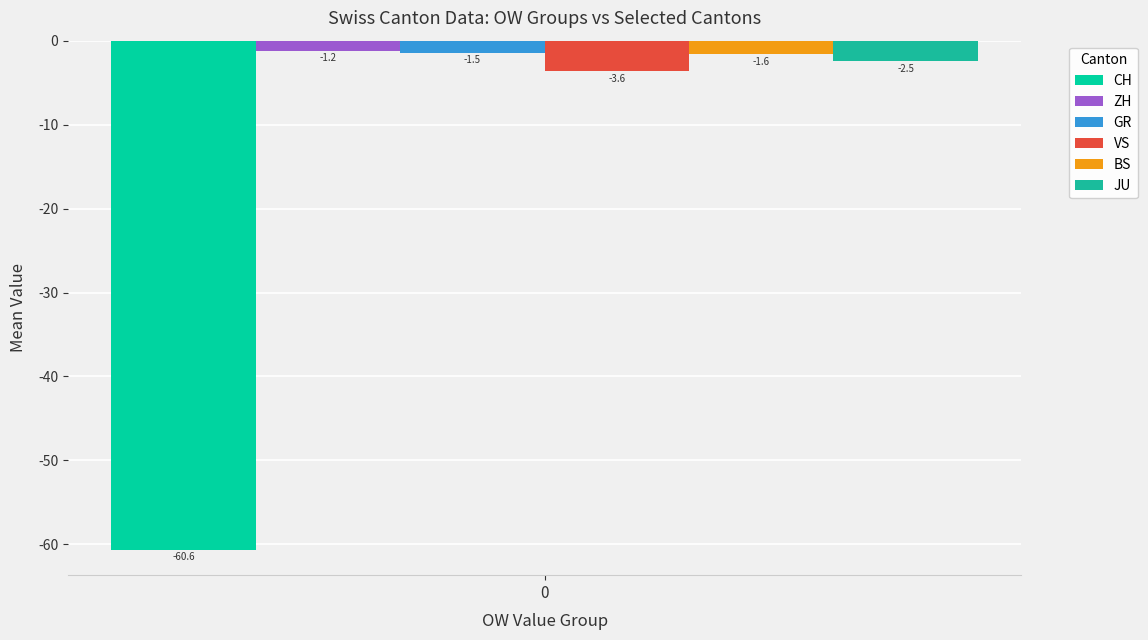

Reading right to left, what are all the values shown in this chart?

CH: 0=-60.6
ZH: 0=-1.2
GR: 0=-1.5
VS: 0=-3.6
BS: 0=-1.6
JU: 0=-2.5